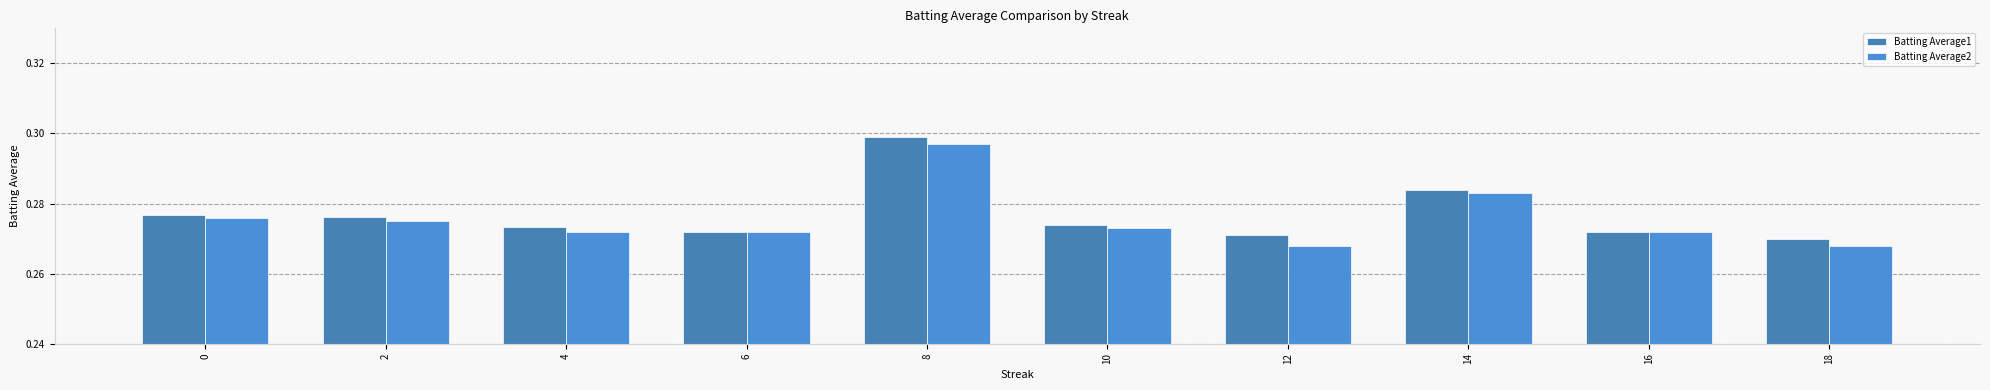

How many bars are there in each group?

2